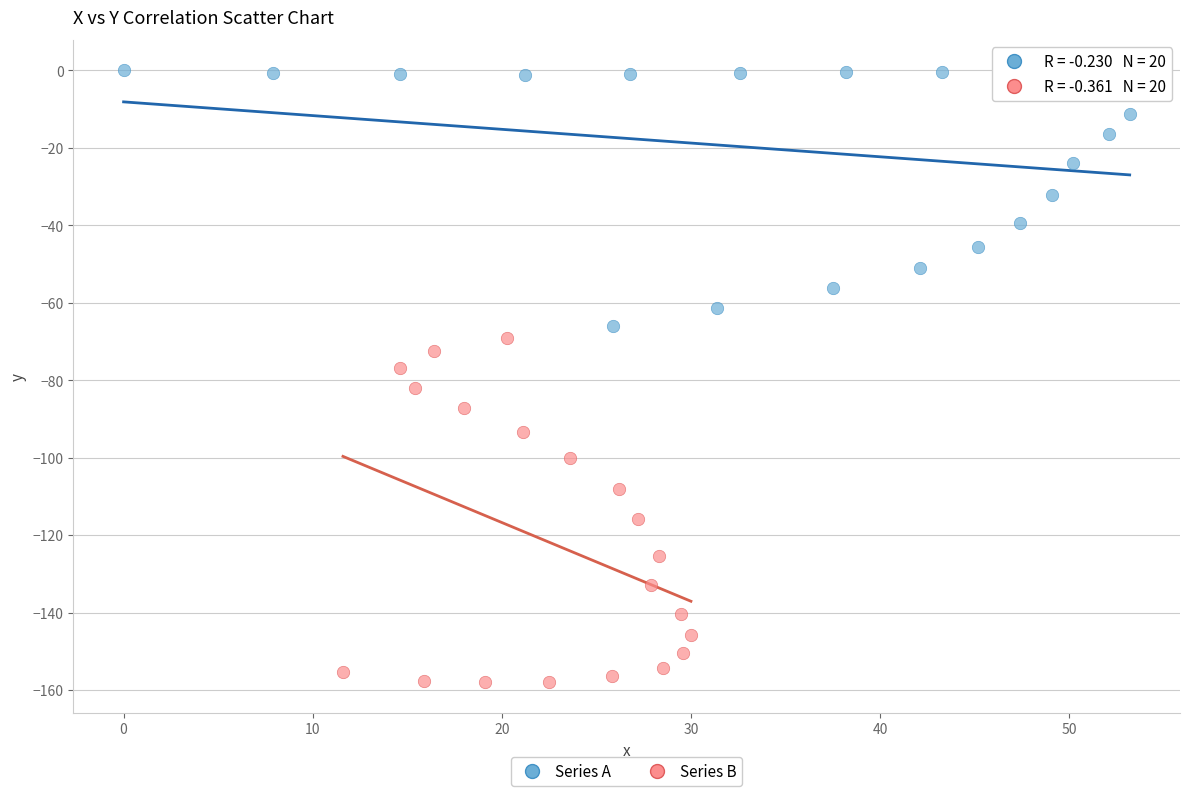

Which series reaches the minimum Y coordinate?

Series B